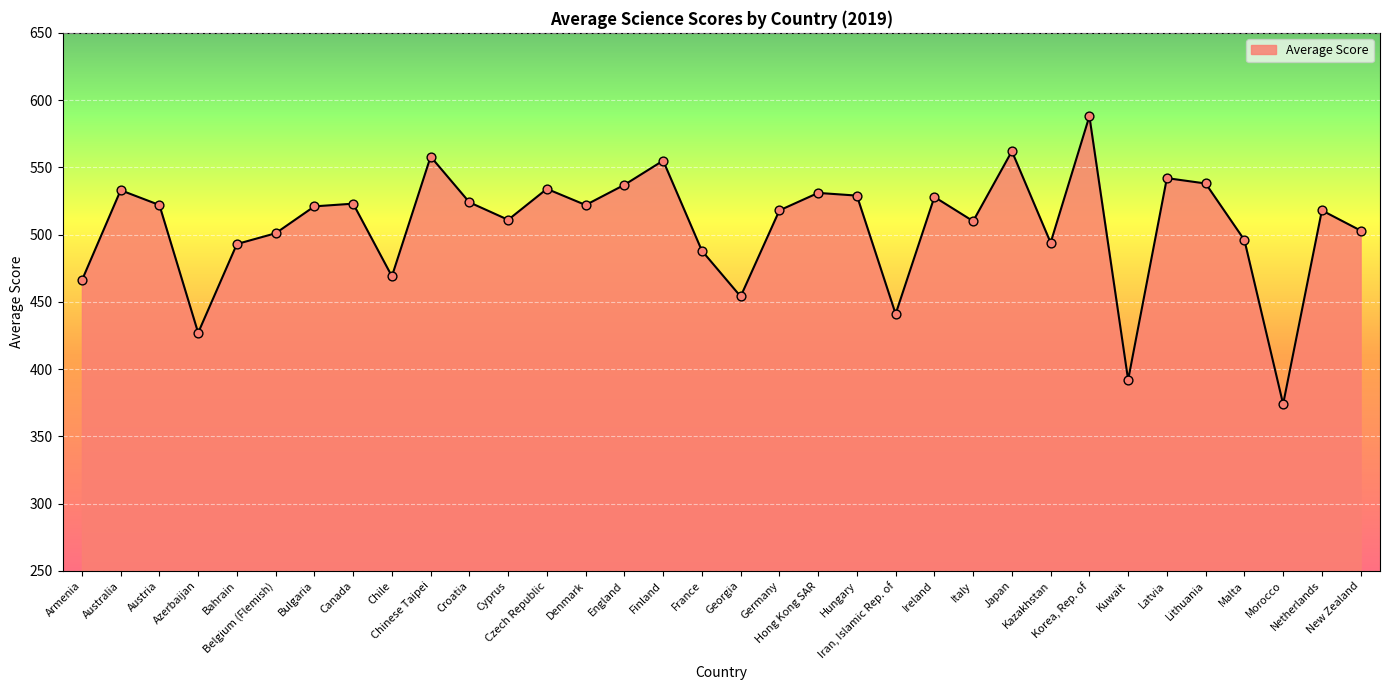

What is the ratio of the value at Austria to the value at Denmark?

1.0